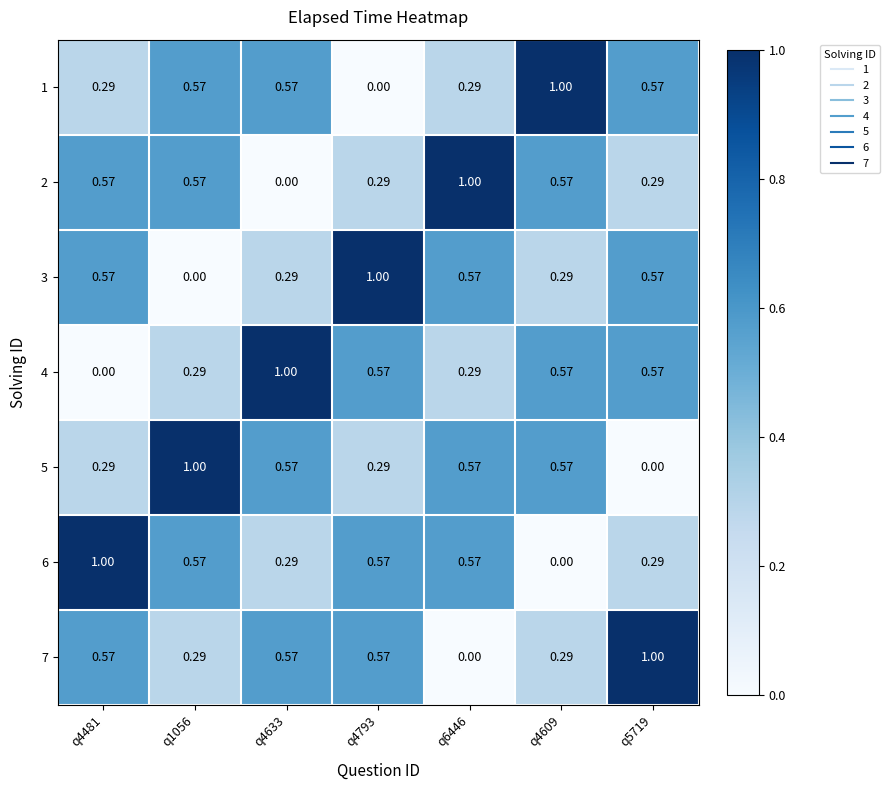

At how many categories does at least one series exceed 0?

7